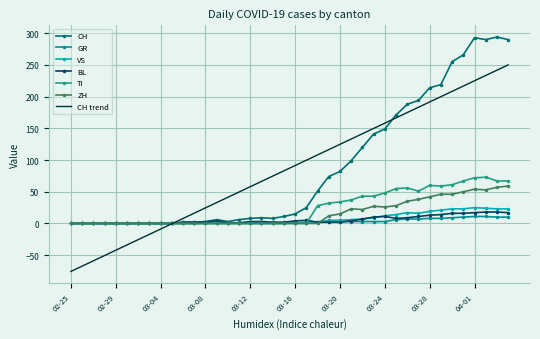

List the labels in order of GR value, largest first.

2020-04-01, 2020-04-02, 2020-03-31, 2020-04-03, 2020-04-04, 2020-03-30, 2020-03-28, 2020-03-29, 2020-03-26, 2020-03-27, 2020-03-25, 2020-03-20, 2020-03-21, 2020-03-22, 2020-03-23, 2020-03-24, 2020-03-18, 2020-03-19, 2020-03-16, 2020-03-17, 2020-02-25, 2020-02-26, 2020-02-27, 2020-02-28, 2020-02-29, 2020-03-01, 2020-03-02, 2020-03-03, 2020-03-04, 2020-03-05, 2020-03-06, 2020-03-07, 2020-03-08, 2020-03-09, 2020-03-10, 2020-03-11, 2020-03-12, 2020-03-13, 2020-03-14, 2020-03-15